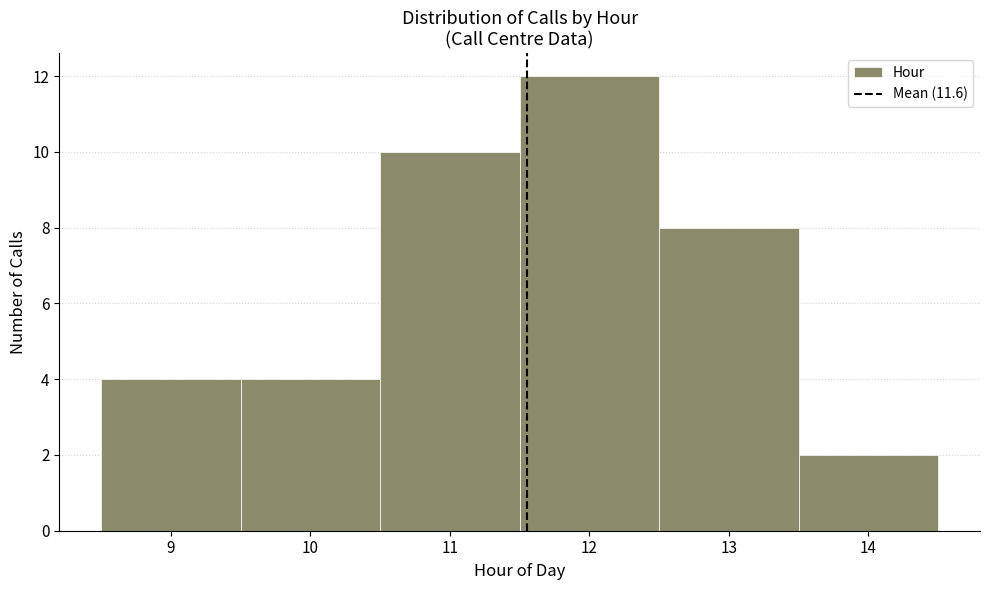

Reading left to right, list every bar in this chart as the range it spans on the x-axis followed by its height. The values are not printed on the chart, so give them approximately, as read against the axis.

8.5 to 9.5: 4
9.5 to 10.5: 4
10.5 to 11.5: 10
11.5 to 12.5: 12
12.5 to 13.5: 8
13.5 to 14.5: 2